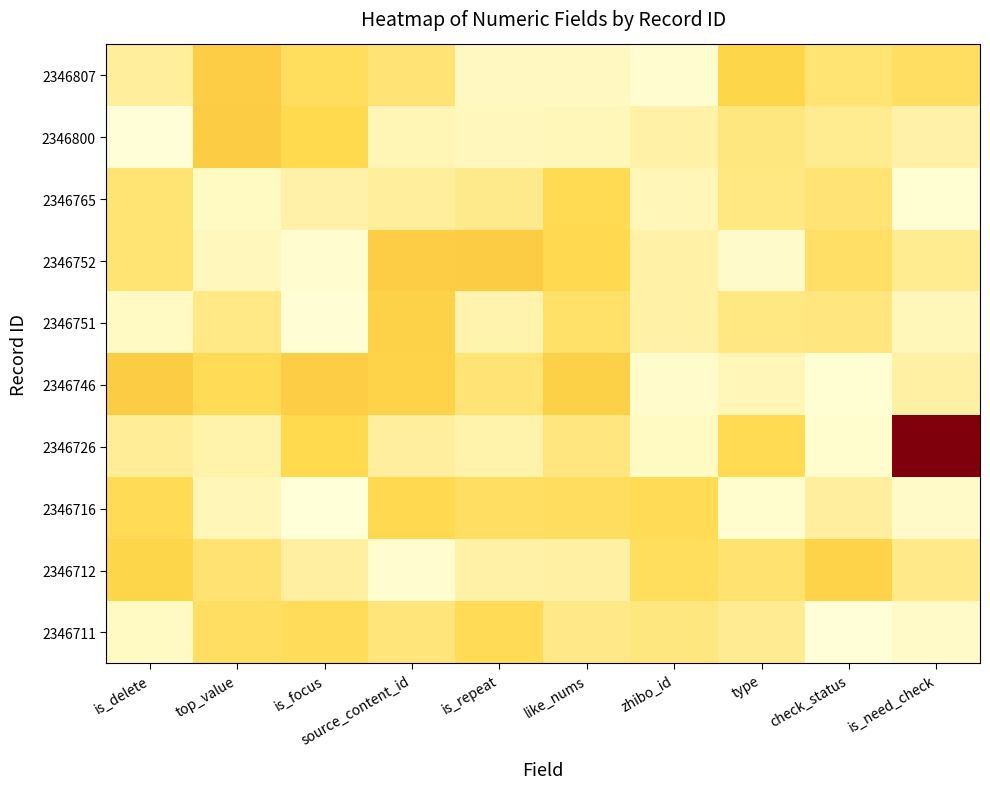

Reading left to right, what are all the values shown in this chart?

2346807: is_delete=0.1	top_value=0.3	is_focus=0.2	source_content_id=0.2	is_repeat=0.0	like_nums=0.0	zhibo_id=0.0	type=0.3	check_status=0.2	is_need_check=0.2
2346800: is_delete=0.0	top_value=0.3	is_focus=0.2	source_content_id=0.1	is_repeat=0.1	like_nums=0.1	zhibo_id=0.1	type=0.2	check_status=0.1	is_need_check=0.1
2346765: is_delete=0.2	top_value=0.0	is_focus=0.1	source_content_id=0.1	is_repeat=0.1	like_nums=0.2	zhibo_id=0.1	type=0.2	check_status=0.2	is_need_check=0.0
2346752: is_delete=0.2	top_value=0.1	is_focus=0.0	source_content_id=0.3	is_repeat=0.3	like_nums=0.2	zhibo_id=0.1	type=0.0	check_status=0.2	is_need_check=0.1
2346751: is_delete=0.0	top_value=0.1	is_focus=0.0	source_content_id=0.3	is_repeat=0.1	like_nums=0.2	zhibo_id=0.1	type=0.2	check_status=0.2	is_need_check=0.1
2346746: is_delete=0.3	top_value=0.2	is_focus=0.3	source_content_id=0.3	is_repeat=0.2	like_nums=0.3	zhibo_id=0.0	type=0.1	check_status=0.0	is_need_check=0.1
2346726: is_delete=0.1	top_value=0.1	is_focus=0.2	source_content_id=0.1	is_repeat=0.1	like_nums=0.2	zhibo_id=0.0	type=0.2	check_status=0.0	is_need_check=1.0
2346716: is_delete=0.2	top_value=0.1	is_focus=0.0	source_content_id=0.2	is_repeat=0.2	like_nums=0.2	zhibo_id=0.2	type=0.0	check_status=0.1	is_need_check=0.0
2346712: is_delete=0.3	top_value=0.2	is_focus=0.1	source_content_id=0.0	is_repeat=0.1	like_nums=0.1	zhibo_id=0.2	type=0.2	check_status=0.3	is_need_check=0.1
2346711: is_delete=0.0	top_value=0.2	is_focus=0.2	source_content_id=0.2	is_repeat=0.2	like_nums=0.1	zhibo_id=0.2	type=0.1	check_status=0.0	is_need_check=0.0